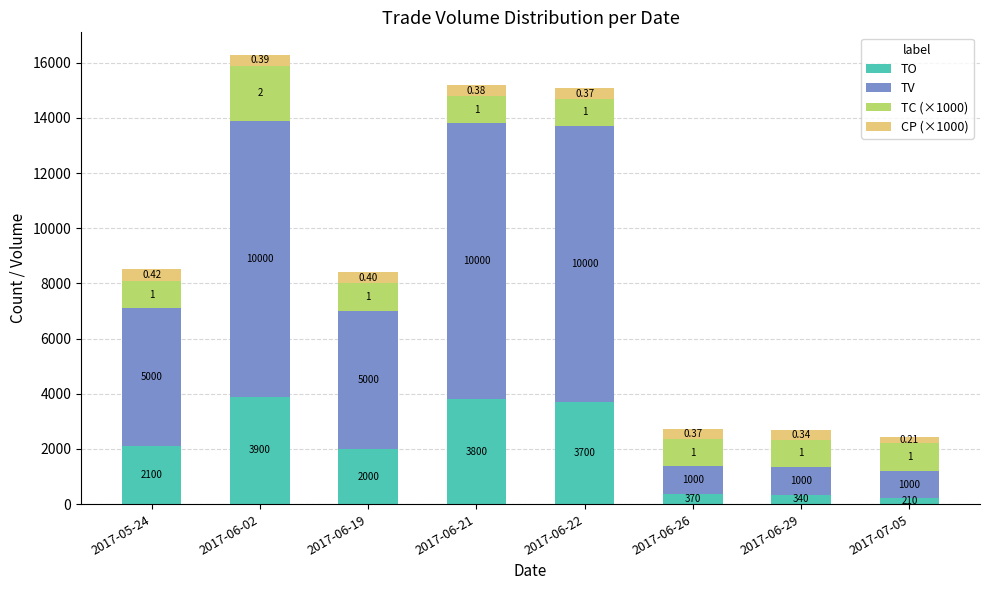

Rank the categories by TO value from highest to lowest.

2017-06-02, 2017-06-21, 2017-06-22, 2017-05-24, 2017-06-19, 2017-06-26, 2017-06-29, 2017-07-05